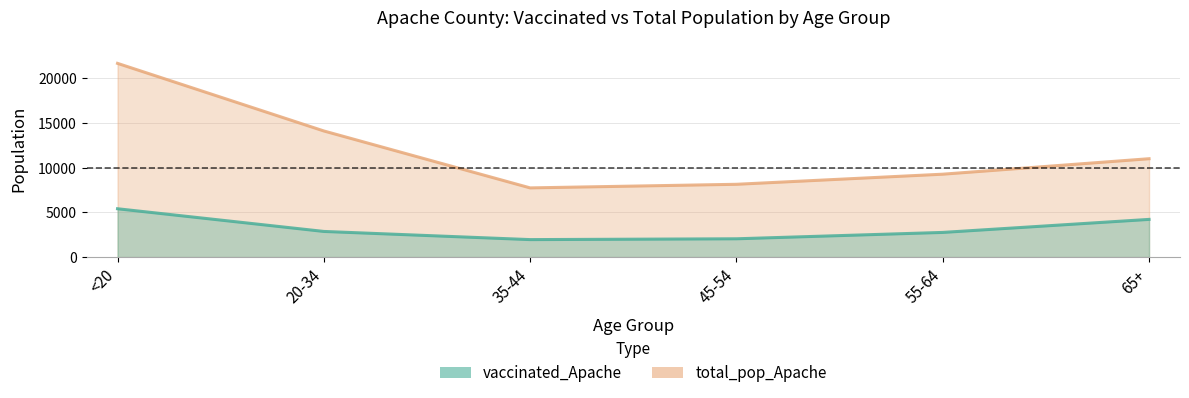

How many data points in vaccinated_Apache are less than 2863?

3